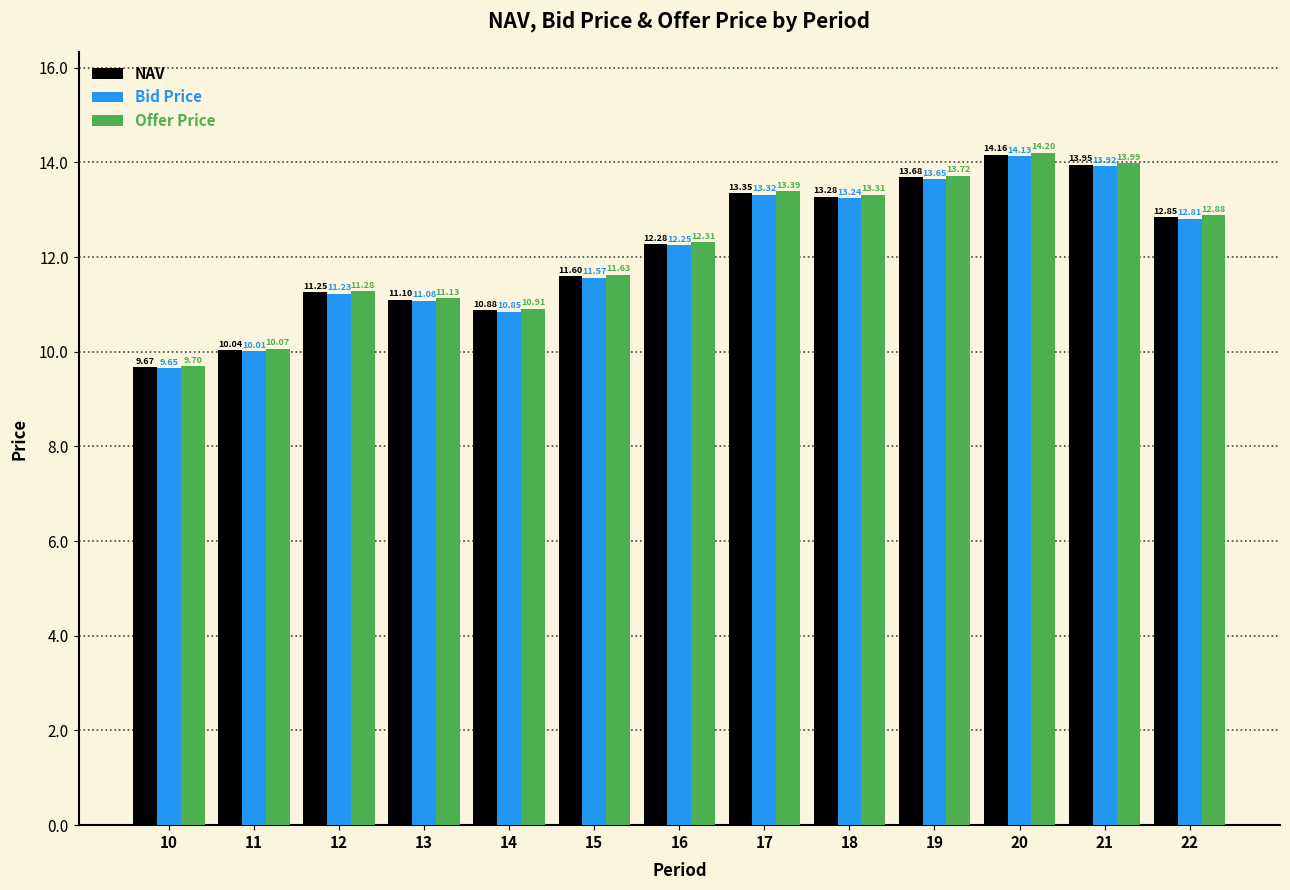

Is it true that NAV equals 15.6 at 12?

False